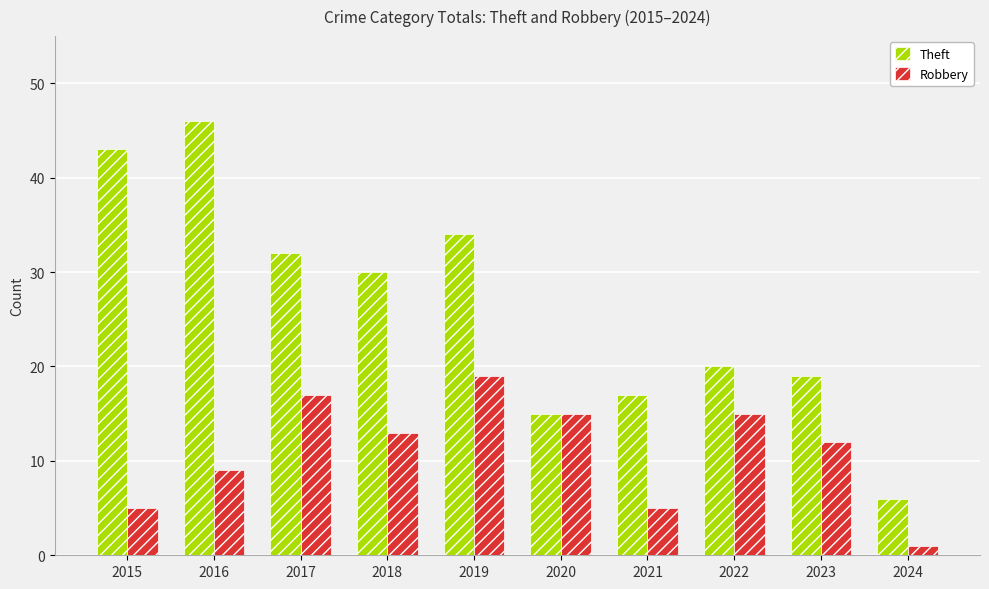

List the series in order of their peak value, highest first.

Theft, Robbery